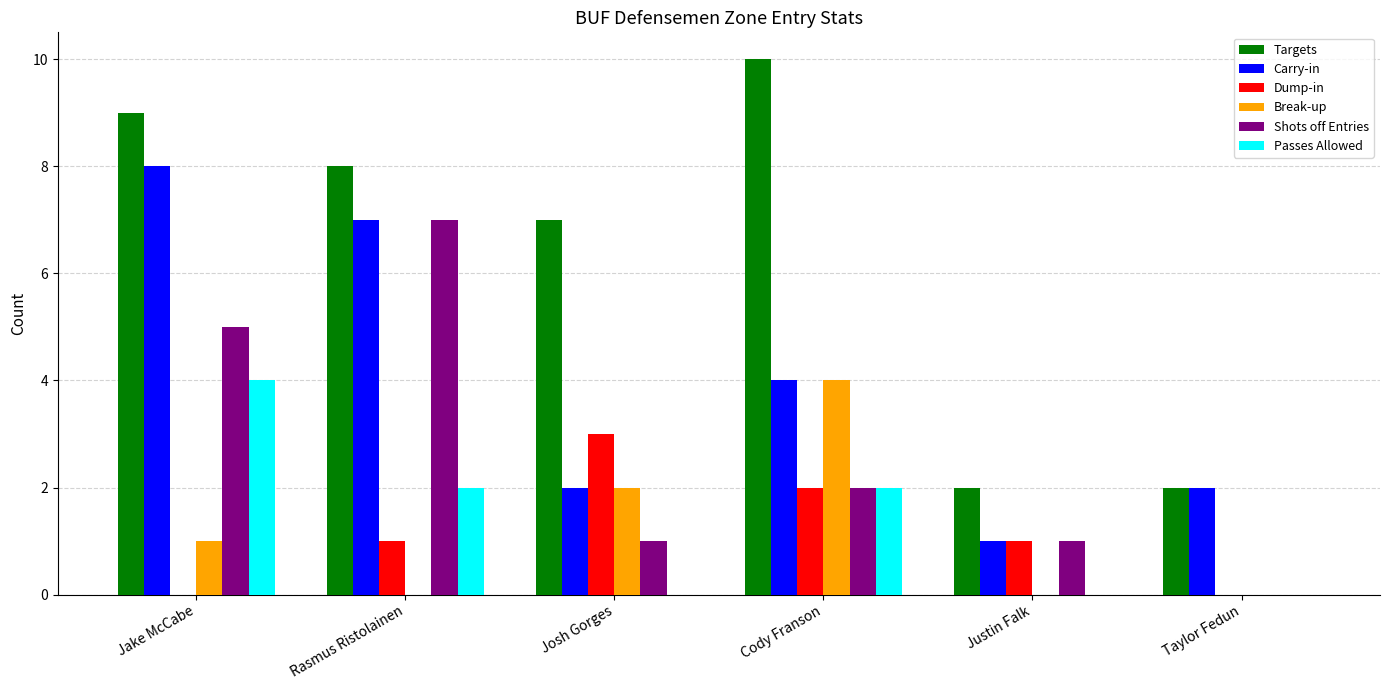

What is the maximum value for Targets?

10